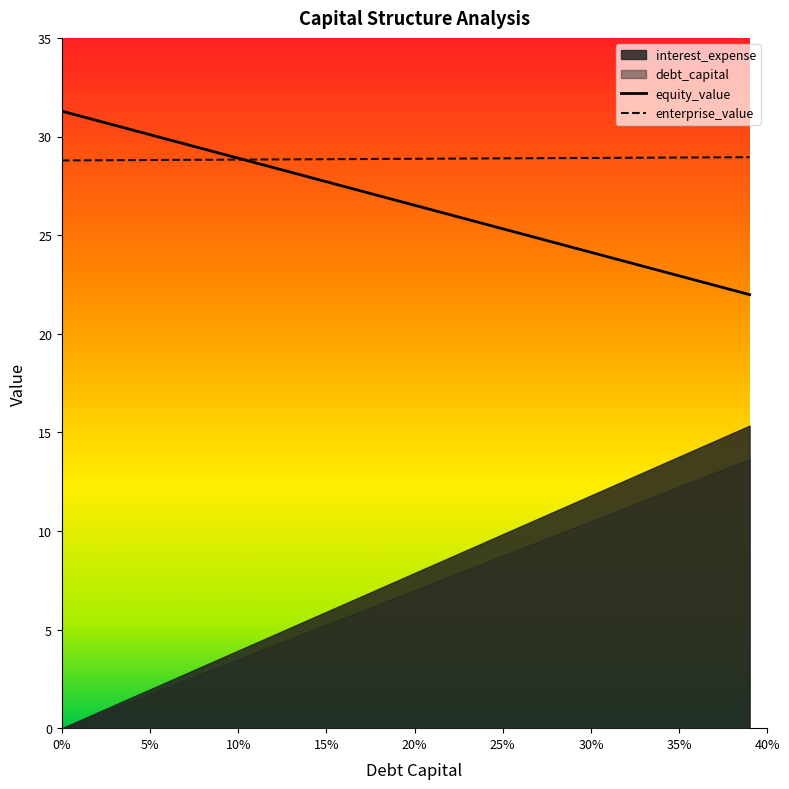

At how many categories does at least one series exceed 30?

6